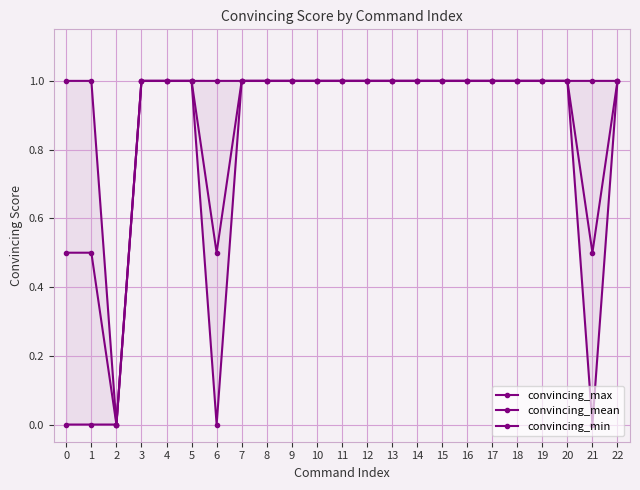

Reading right to left, extract all data points from this chart.

convincing_max: 1.0	1.0	1.0	1.0	1.0	1.0	1.0	1.0	1.0	1.0	1.0	1.0	1.0	1.0	1.0	1.0	1.0	1.0	1.0	1.0	0.0	1.0	1.0
convincing_mean: 1.0	0.5	1.0	1.0	1.0	1.0	1.0	1.0	1.0	1.0	1.0	1.0	1.0	1.0	1.0	1.0	0.5	1.0	1.0	1.0	0.0	0.5	0.5
convincing_min: 1.0	0.0	1.0	1.0	1.0	1.0	1.0	1.0	1.0	1.0	1.0	1.0	1.0	1.0	1.0	1.0	0.0	1.0	1.0	1.0	0.0	0.0	0.0